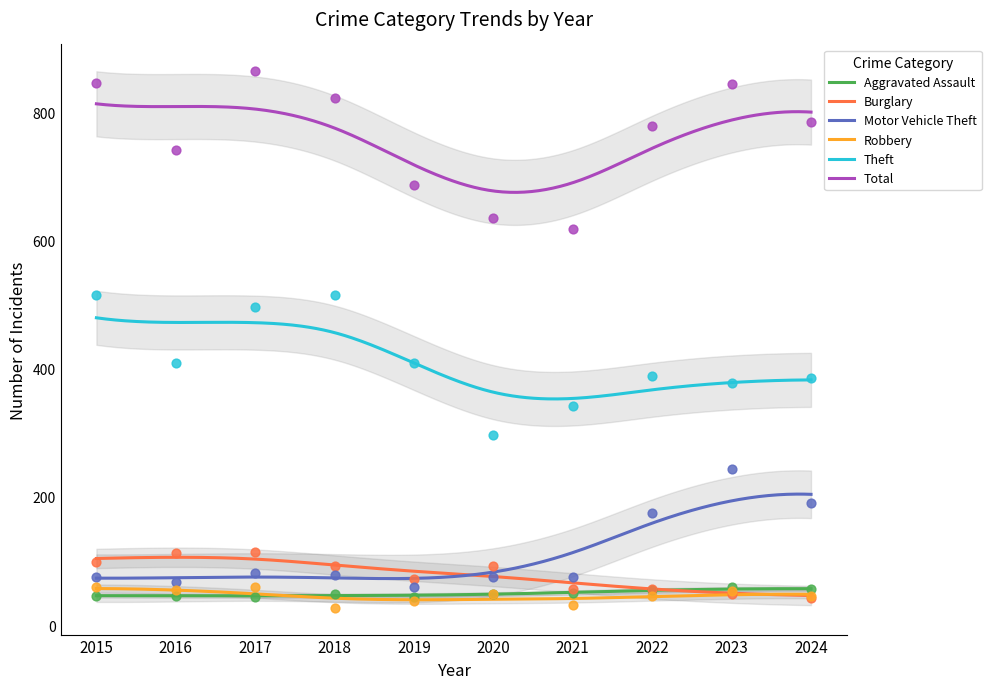

Which series has the largest Y range (max minus min)?

Total